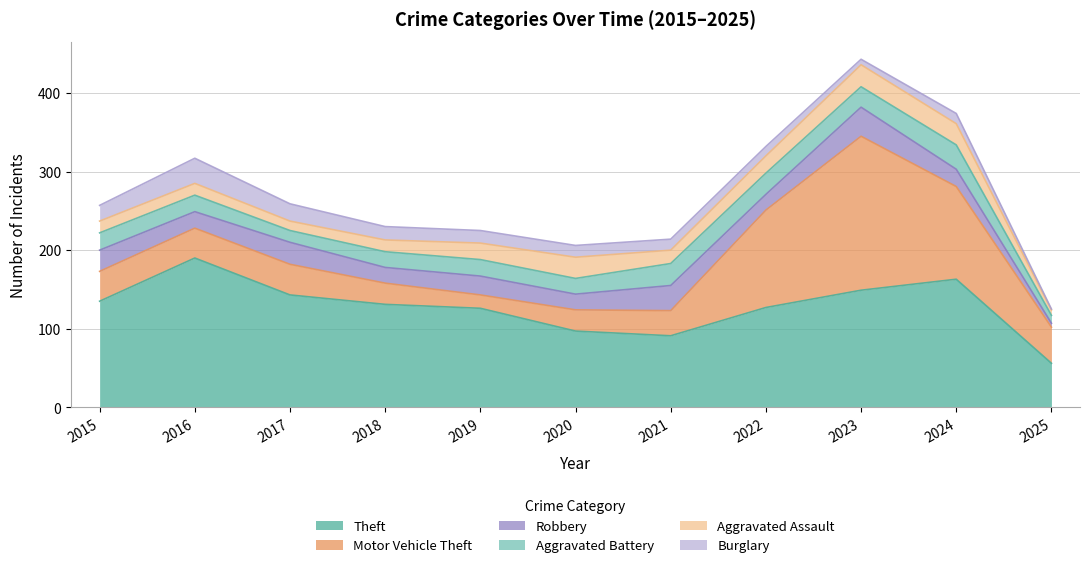

How many data points in Aggravated Assault are above 17?

5